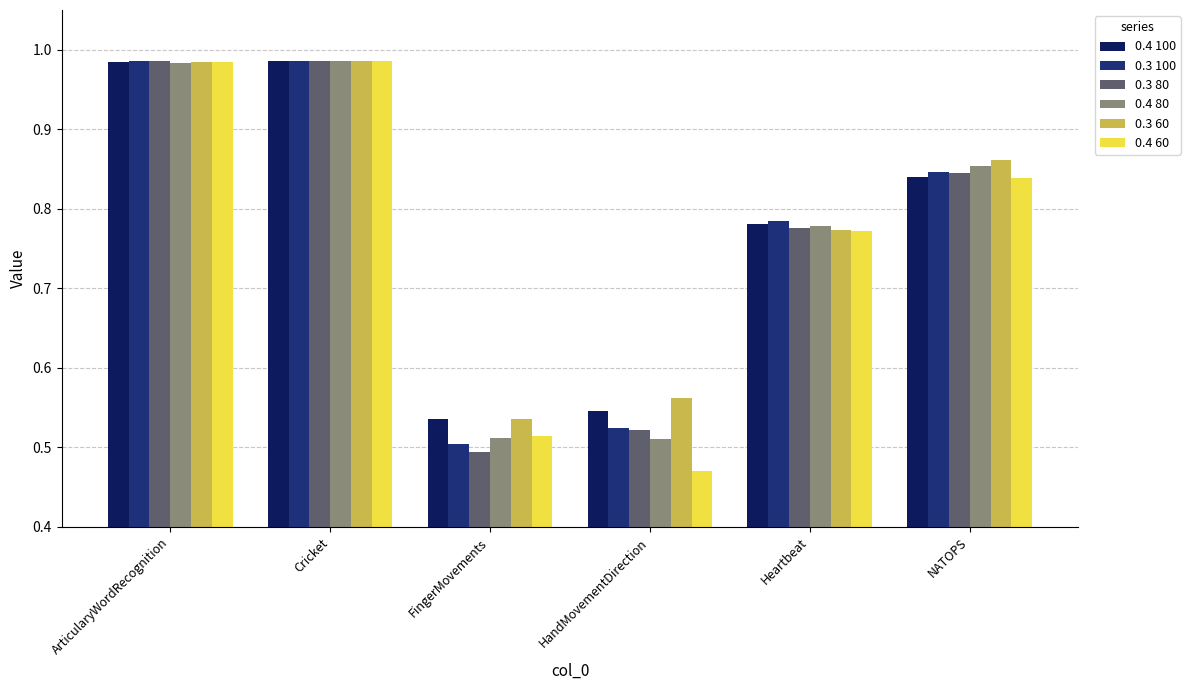

What is the minimum value for 0.3 100?

0.5